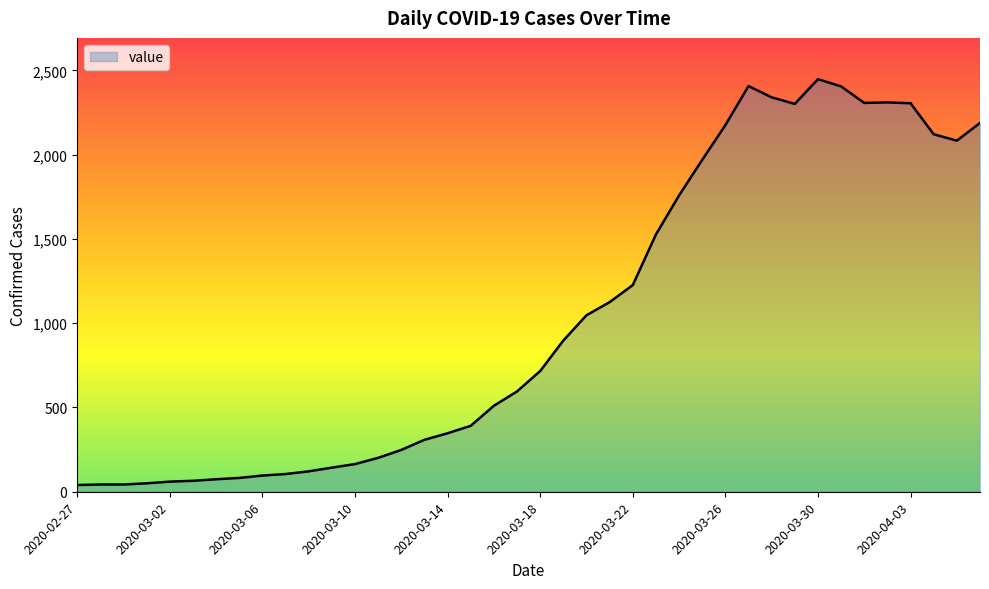

What is the maximum value shown in the chart?

2448